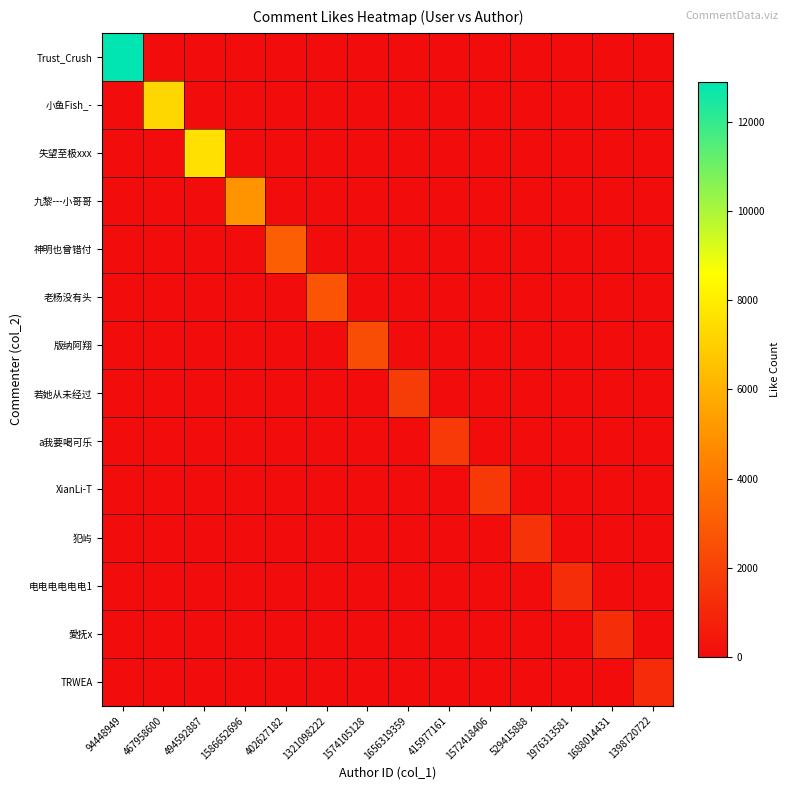

Rank the series by their maximum value, from highest to lowest.

Trust_Crush, 失望至极xxx, 小鱼Fish_-, 九黎---小哥哥, 神明也曾错付, 老杨没有头, 版纳阿翔, 若她从未经过, a我要喝可乐, XianLi-T, 犯屿, 电电电电电电1, 愛抚x, TRWEA